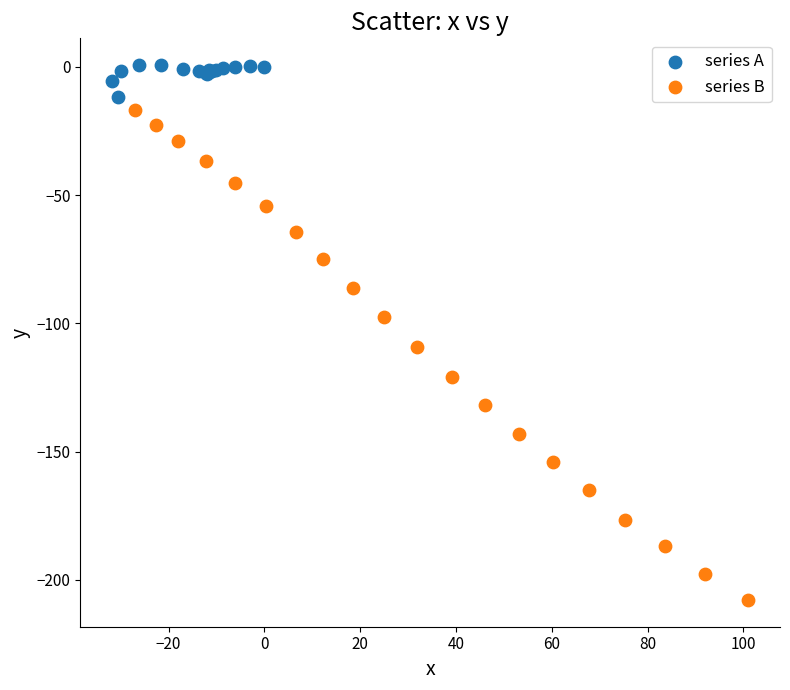

Which series reaches the minimum Y coordinate?

series B